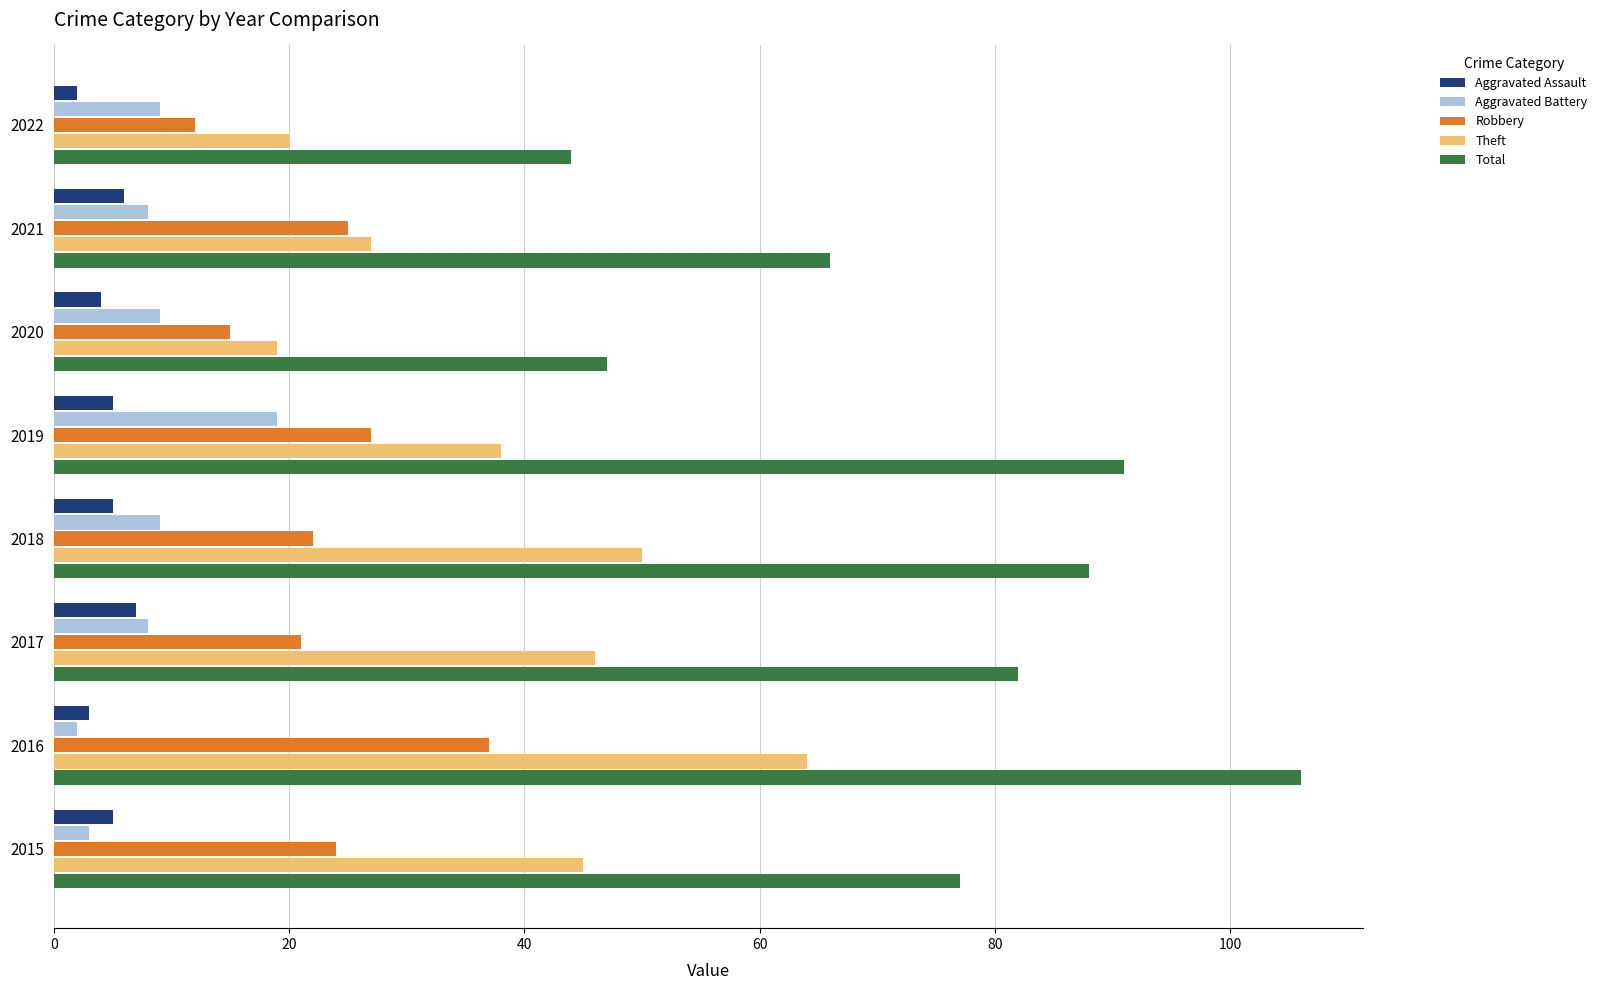

How many distinct data groups are displayed?

5